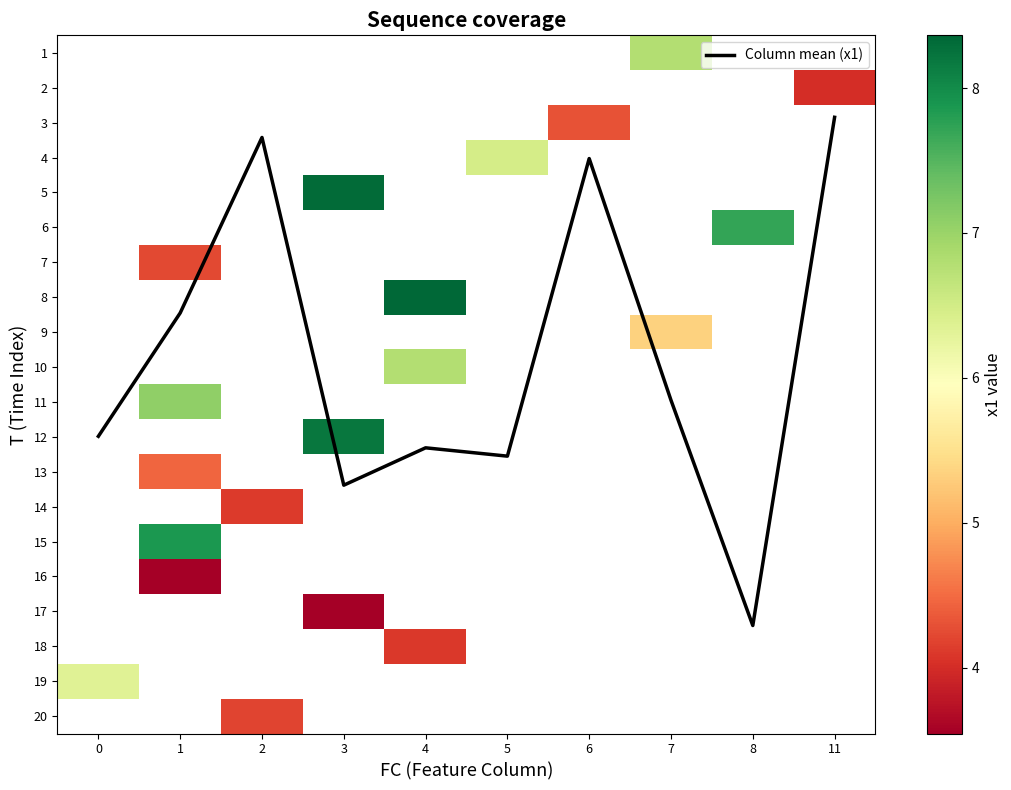

Which label corresponds to the smallest value in the chart?

11